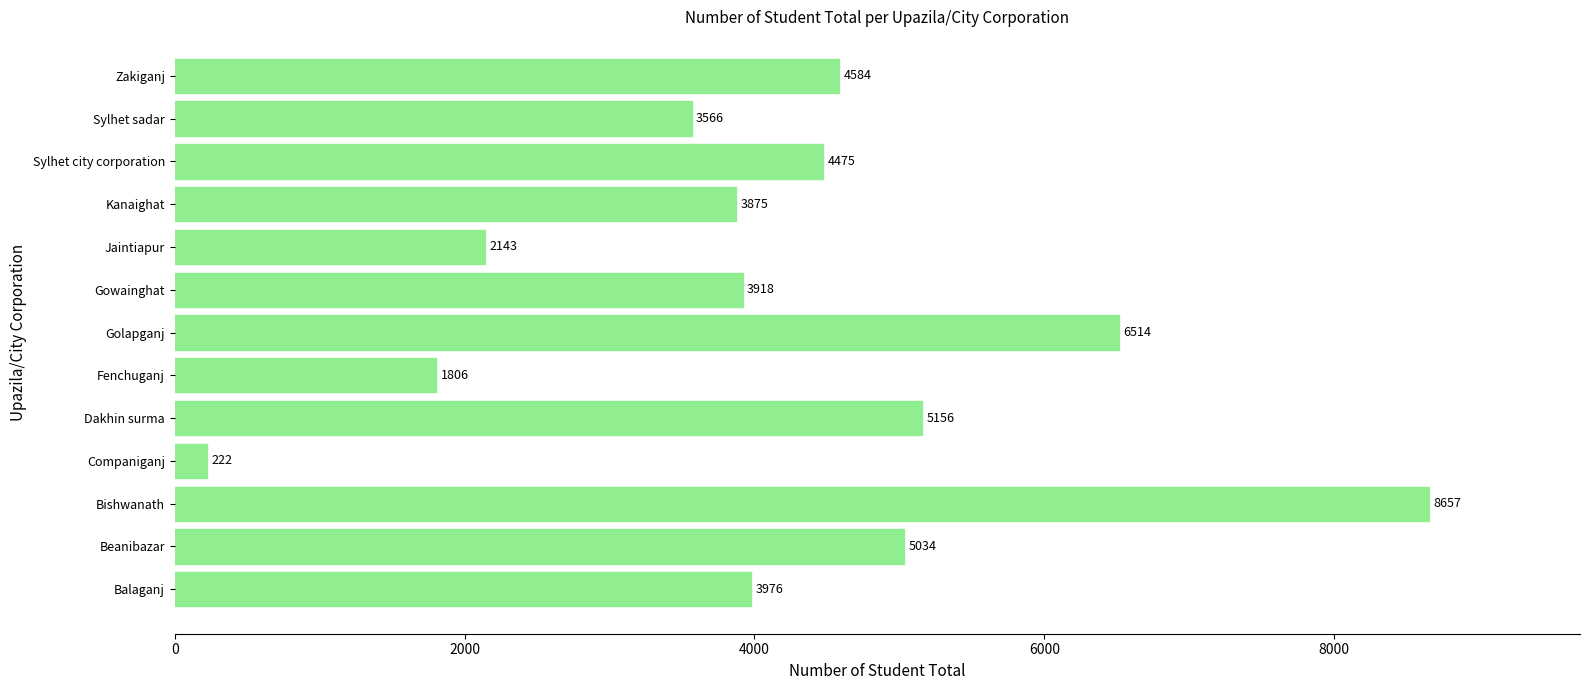

List the labels in order of value, smallest first.

Companiganj, Fenchuganj, Jaintiapur, Sylhet sadar, Kanaighat, Gowainghat, Balaganj, Sylhet city corporation, Zakiganj, Beanibazar, Dakhin surma, Golapganj, Bishwanath